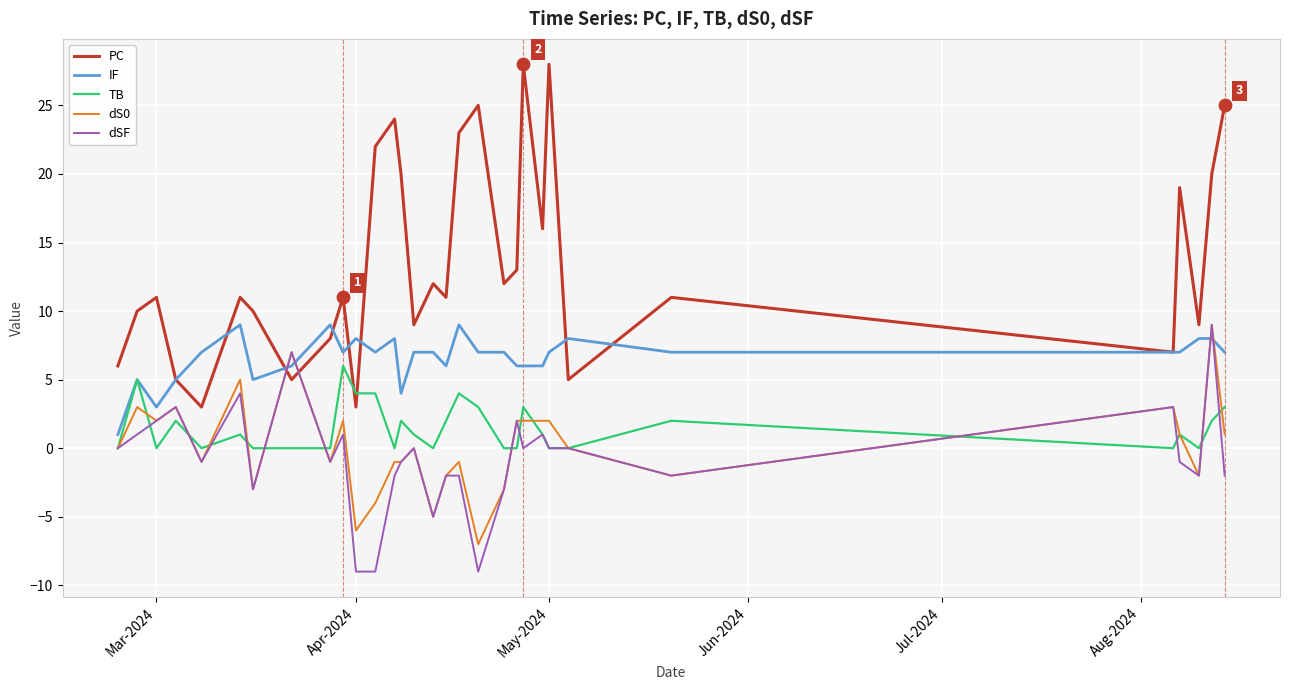

Which series has the widest spread of values?

PC